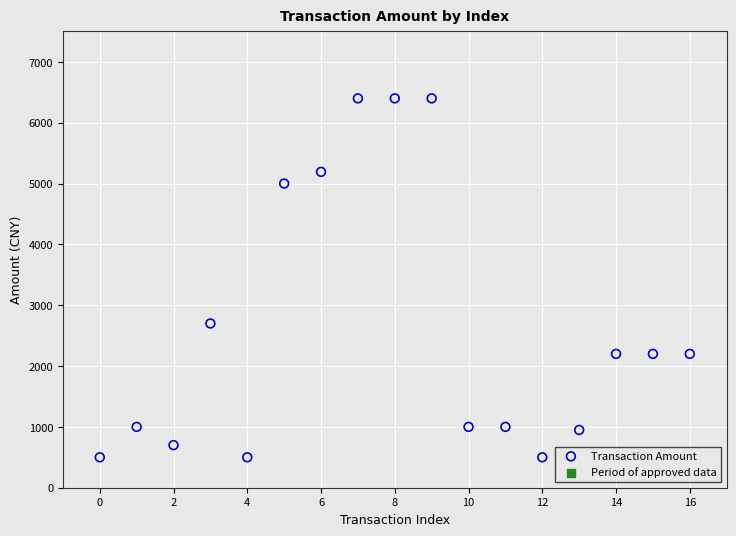

What Y value in the scatter plot is closest to 3450?

2700